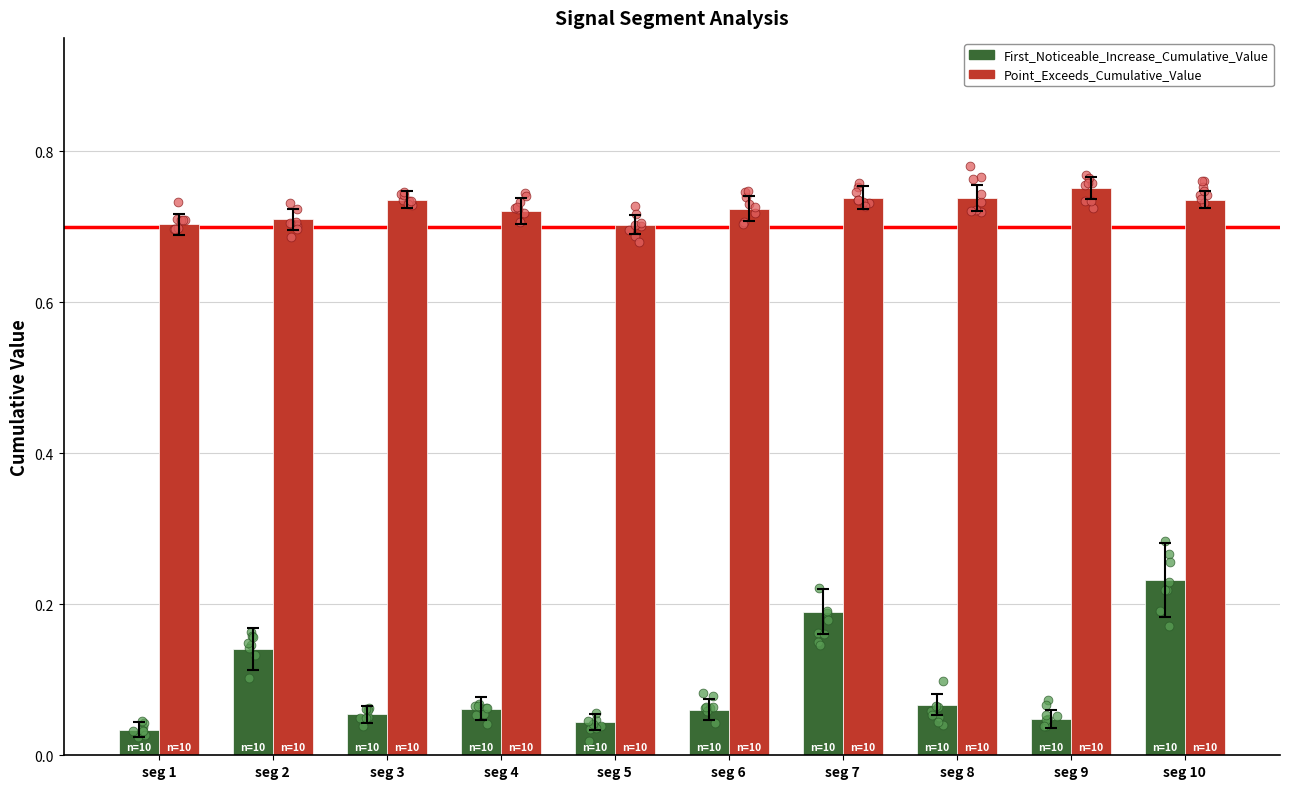

At how many categories does at least one series exceed 0?

10